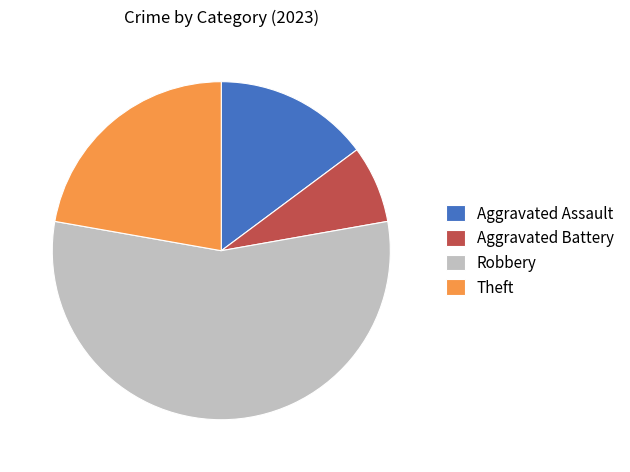

Rank the categories by value from lowest to highest.

Aggravated Battery, Aggravated Assault, Theft, Robbery